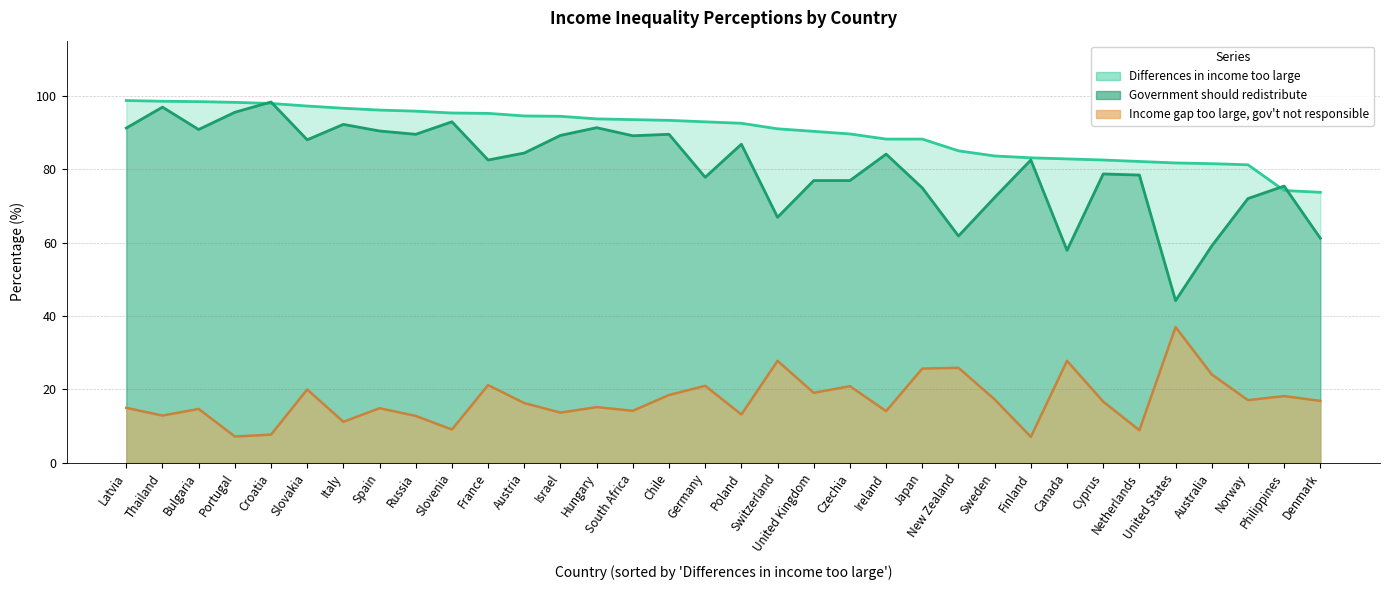

True or false: Government should redistribute and Income gap too large, gov't not responsible intersect in this chart.

False